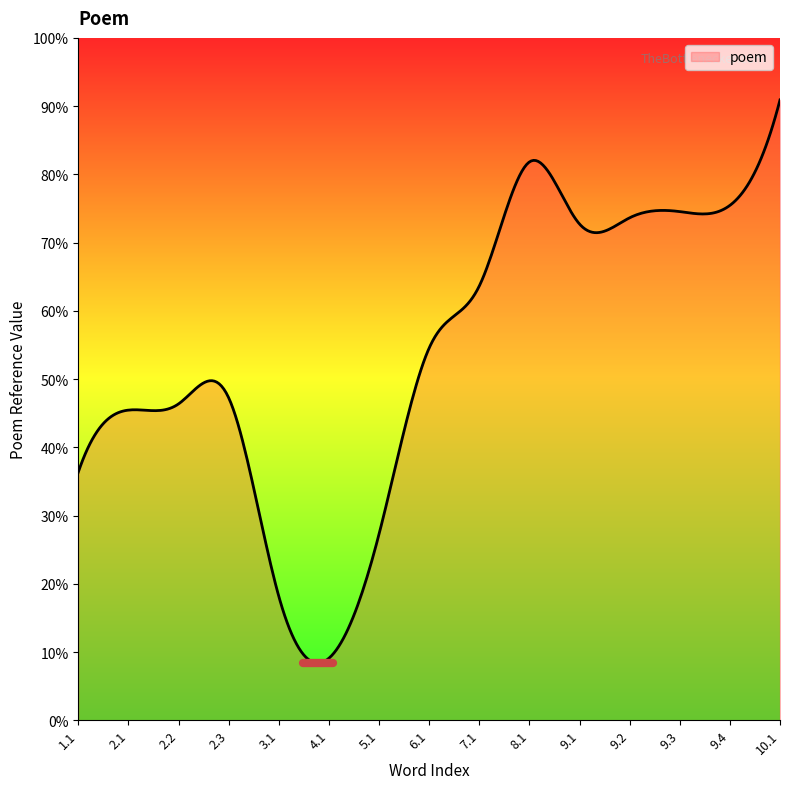

Does the chart have visible grid lines?

No